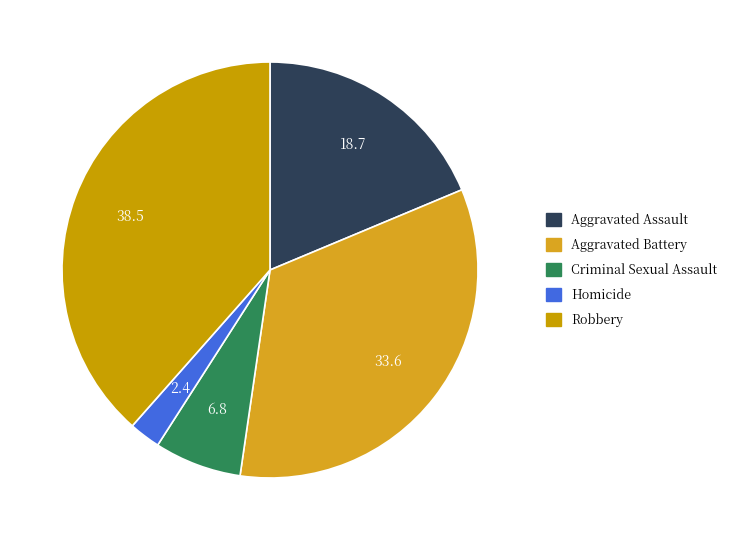

To the nearest percent, what is the difference between the largest and smallest slice percentages?

36%